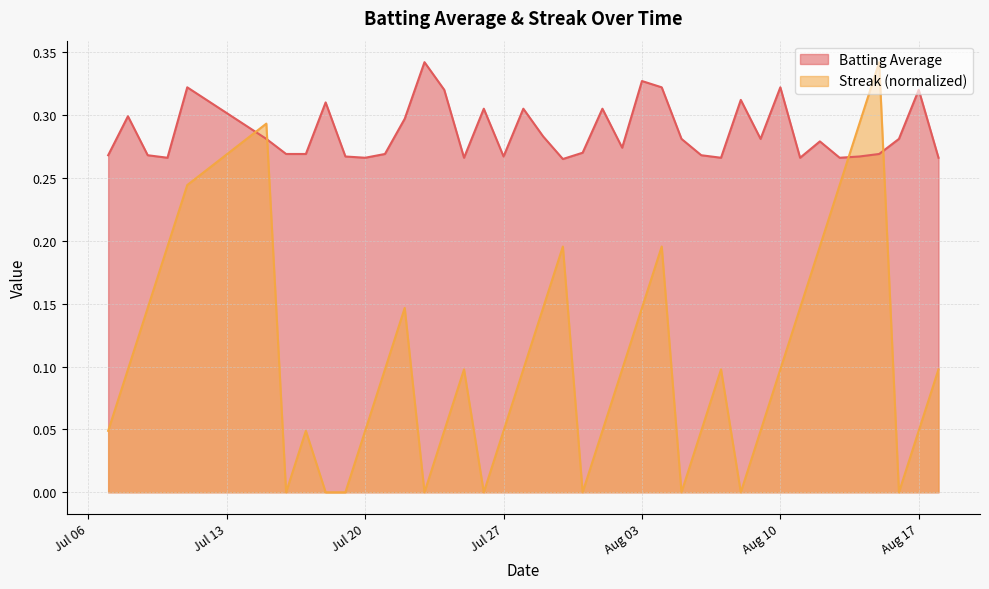

How many times do Streak and Batting Average cross each other?

4